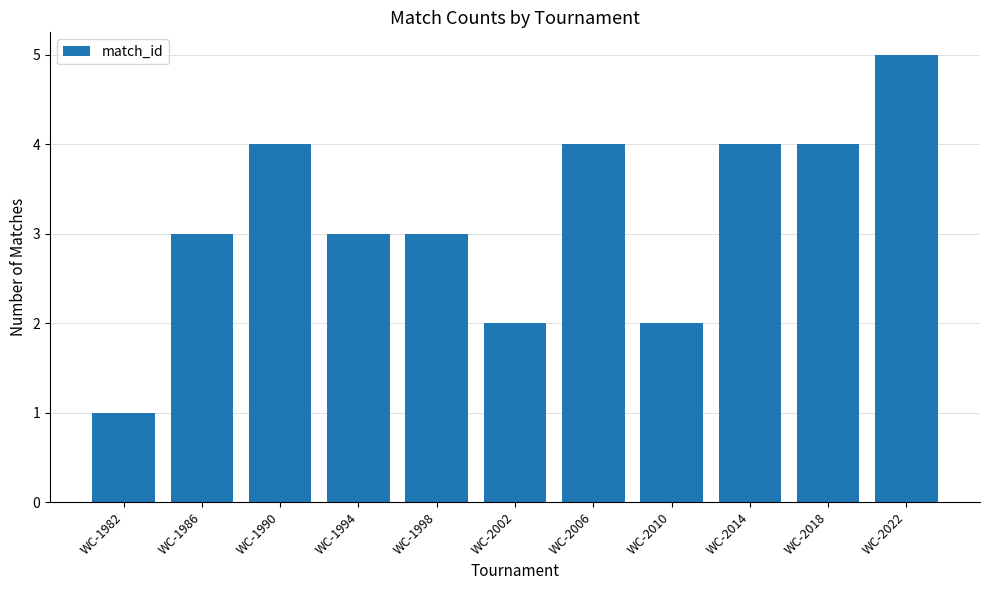

Reading left to right, list all the values displayed in this chart.

WC-1982=1	WC-1986=3	WC-1990=4	WC-1994=3	WC-1998=3	WC-2002=2	WC-2006=4	WC-2010=2	WC-2014=4	WC-2018=4	WC-2022=5